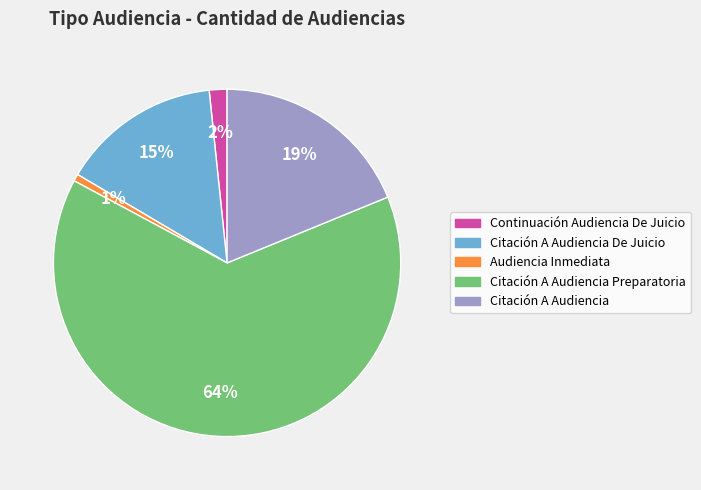

Is there a majority slice in this chart?

Yes